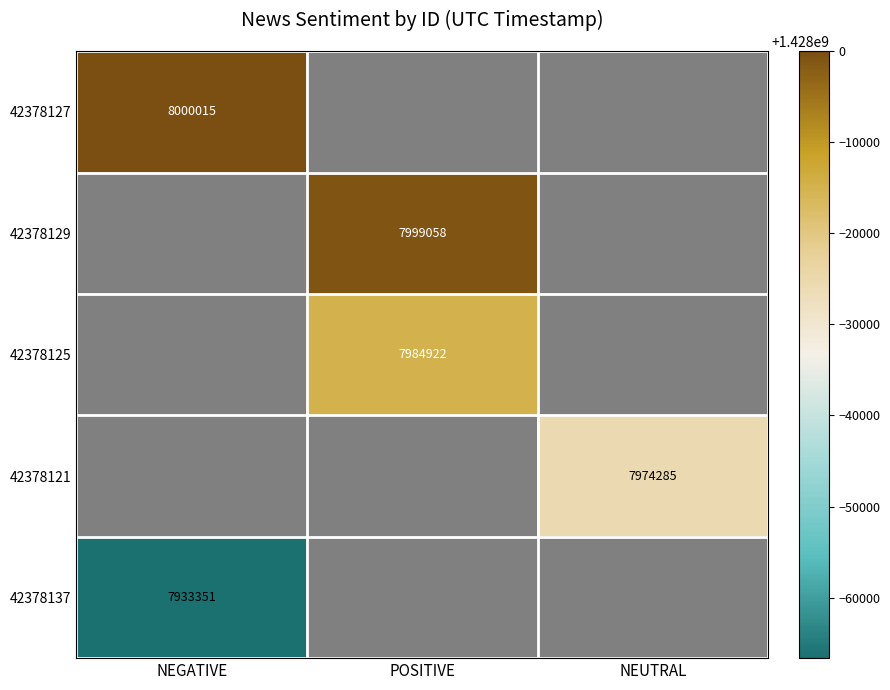

Which label corresponds to the largest value in the chart?

NEGATIVE